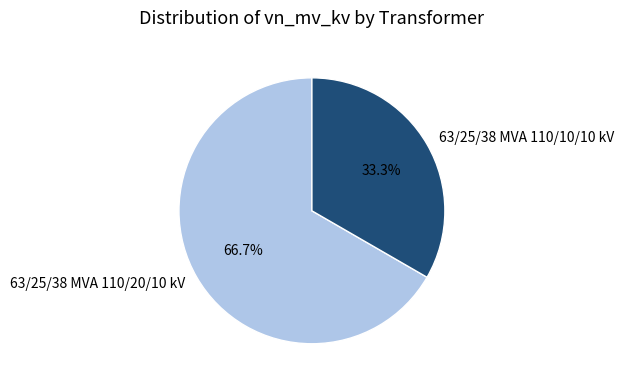

What is the majority slice?

63/25/38 MVA 110/20/10 kV